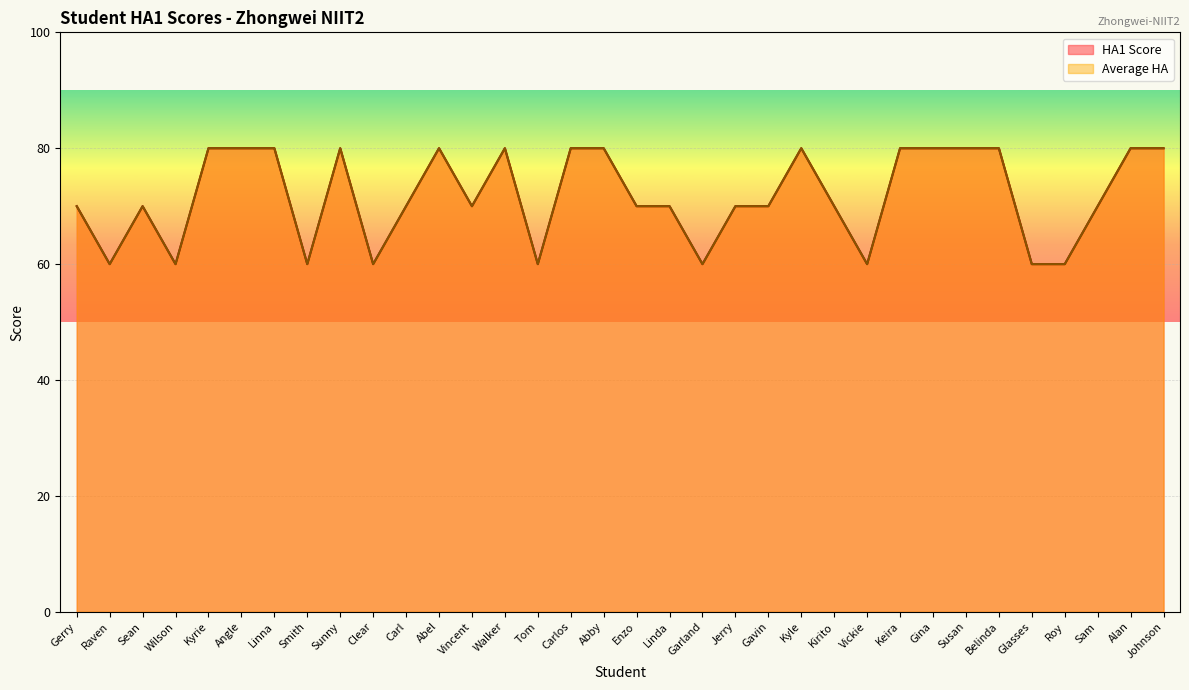

What is the highest value of the HA1 Score series?

80